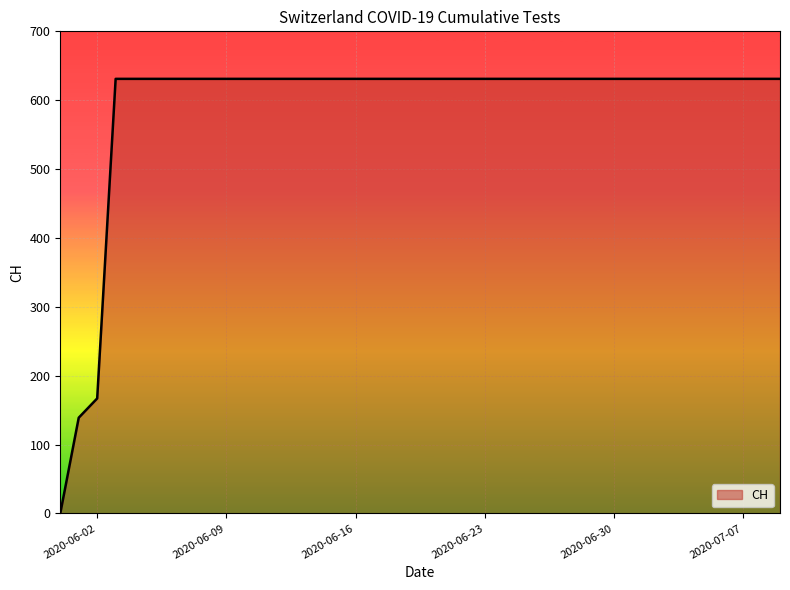

What is the difference between the maximum and minimum values?

631